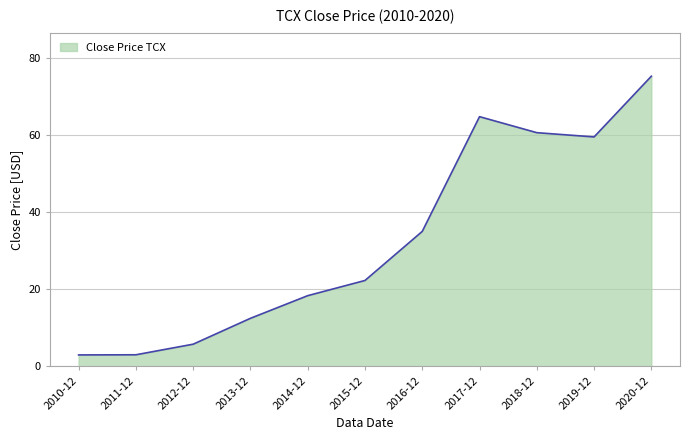

At which category does the chart reach its peak across all series?

2020-12